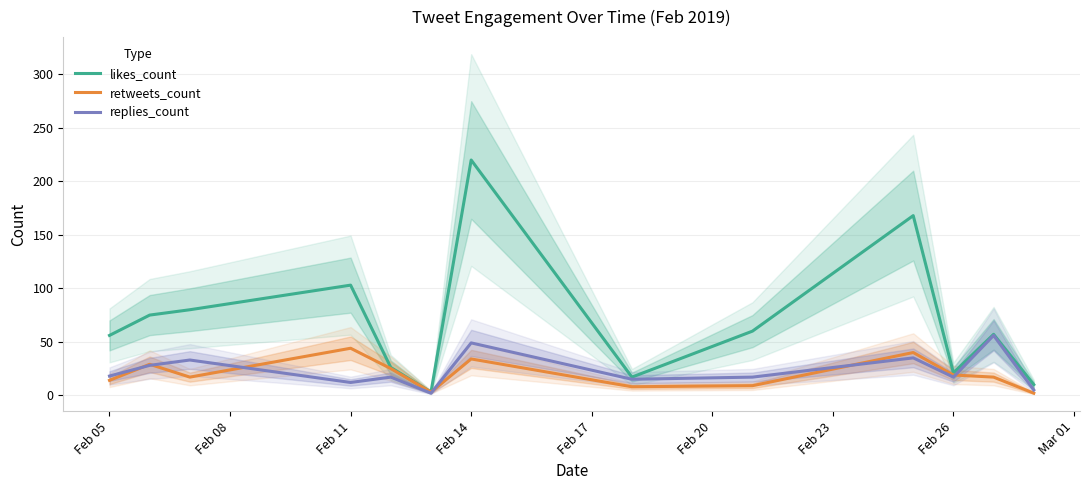

At how many categories does at least one series exceed 62?

5